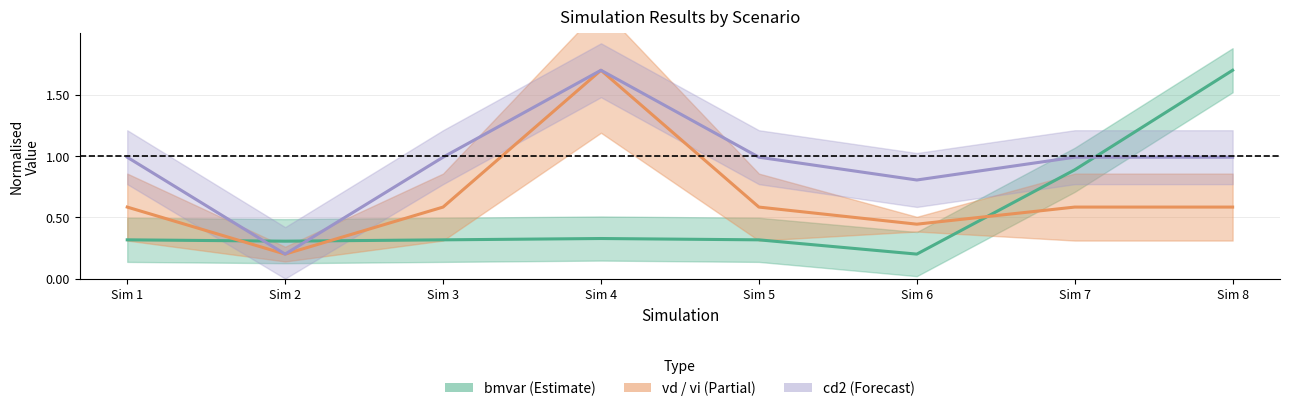

Is the value of vd at Sim 4 greater than the value of cd2 at Sim 2?

Yes